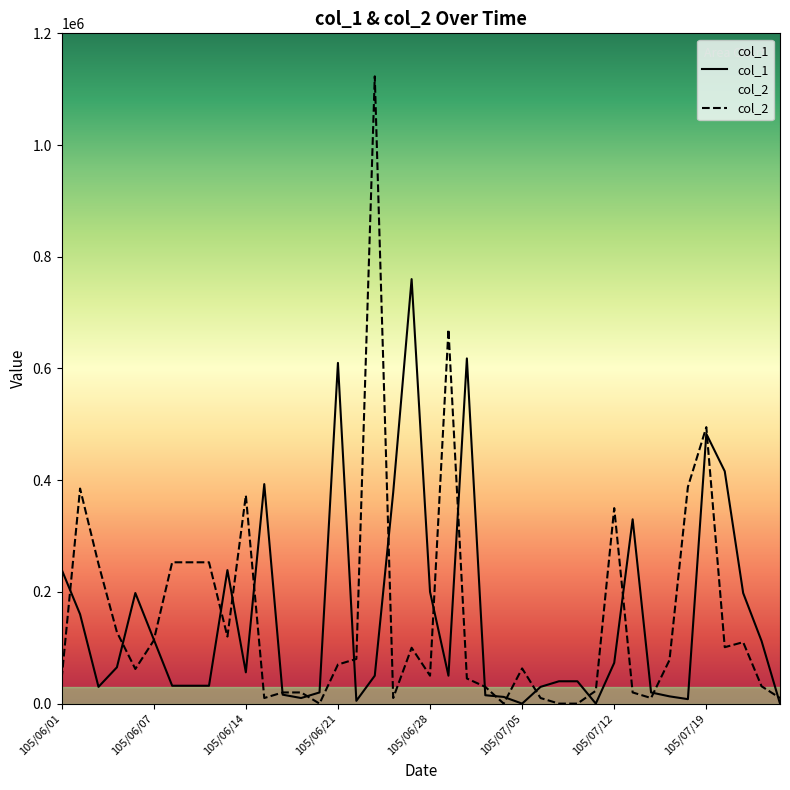

The value at 105/06/03 is 250000. True or false?

True